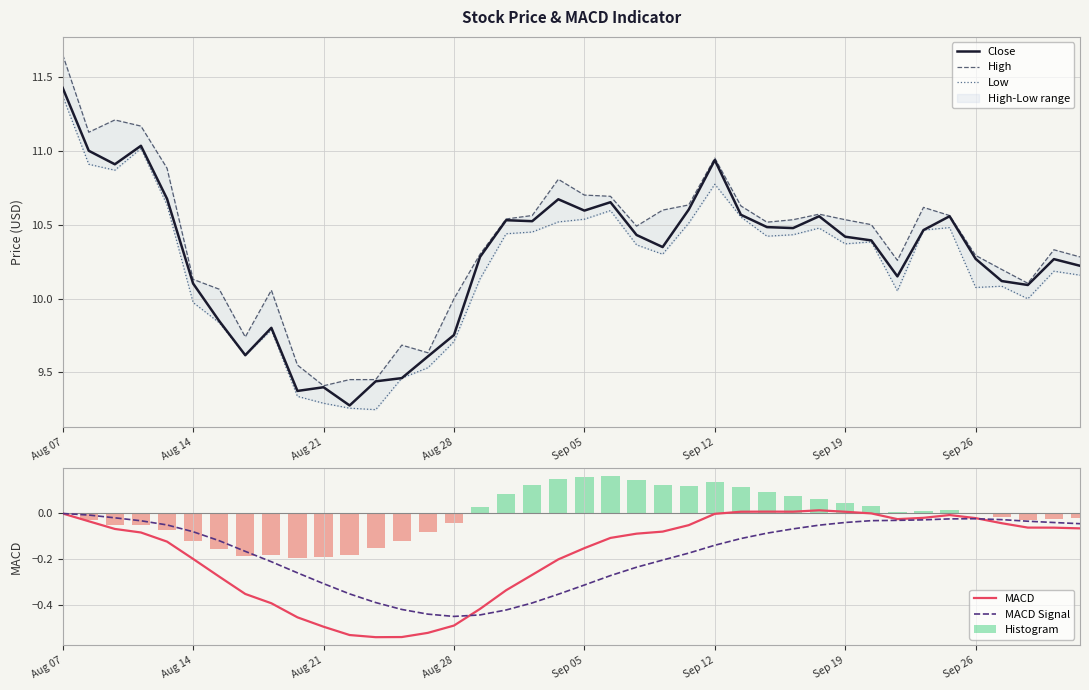

What are all the series names shown in the legend?

Close, High, Low, MACD, MACD Signal, Histogram